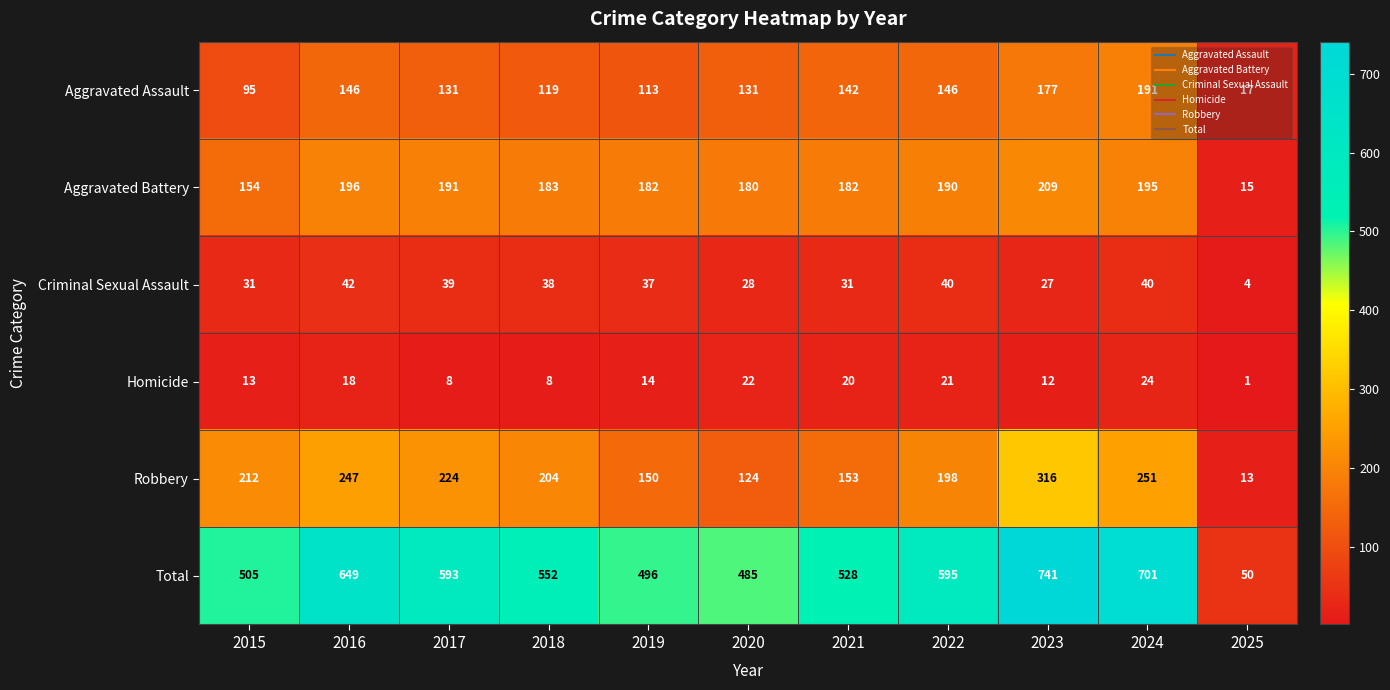

What is the difference between the maximum and second lowest values in the Aggravated Battery series?

55